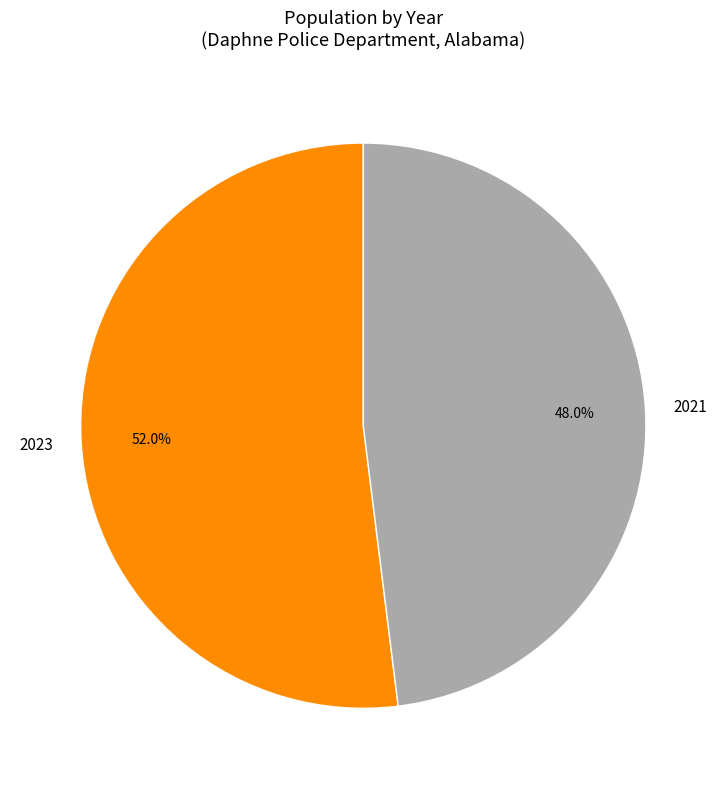

How many slices are in this pie chart?

2